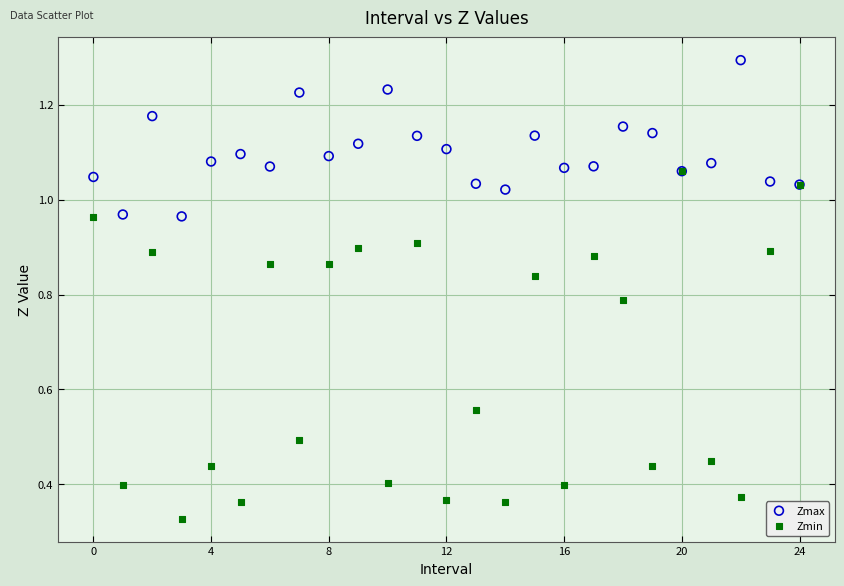

What are all the series names shown in the legend?

Zmax, Zmin